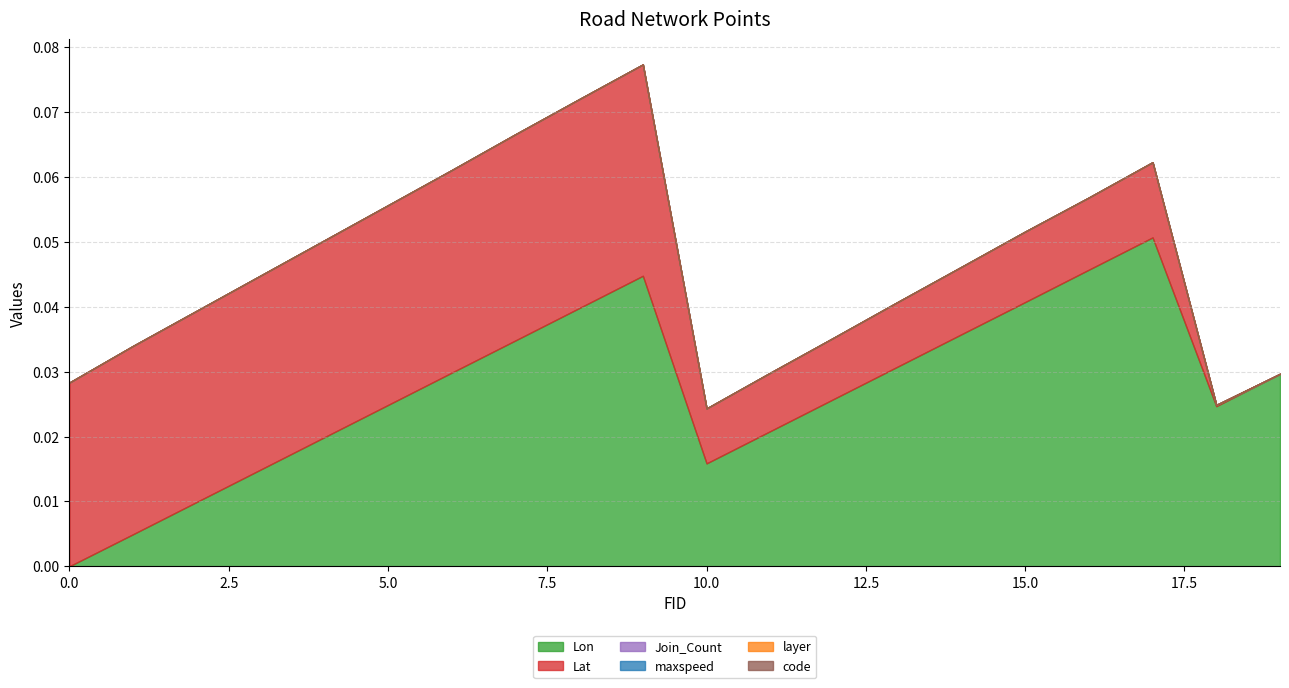

Rank the categories by Lon value from lowest to highest.

0, 1, 2, 3, 10, 4, 11, 18, 5, 12, 19, 6, 13, 7, 14, 8, 15, 9, 16, 17